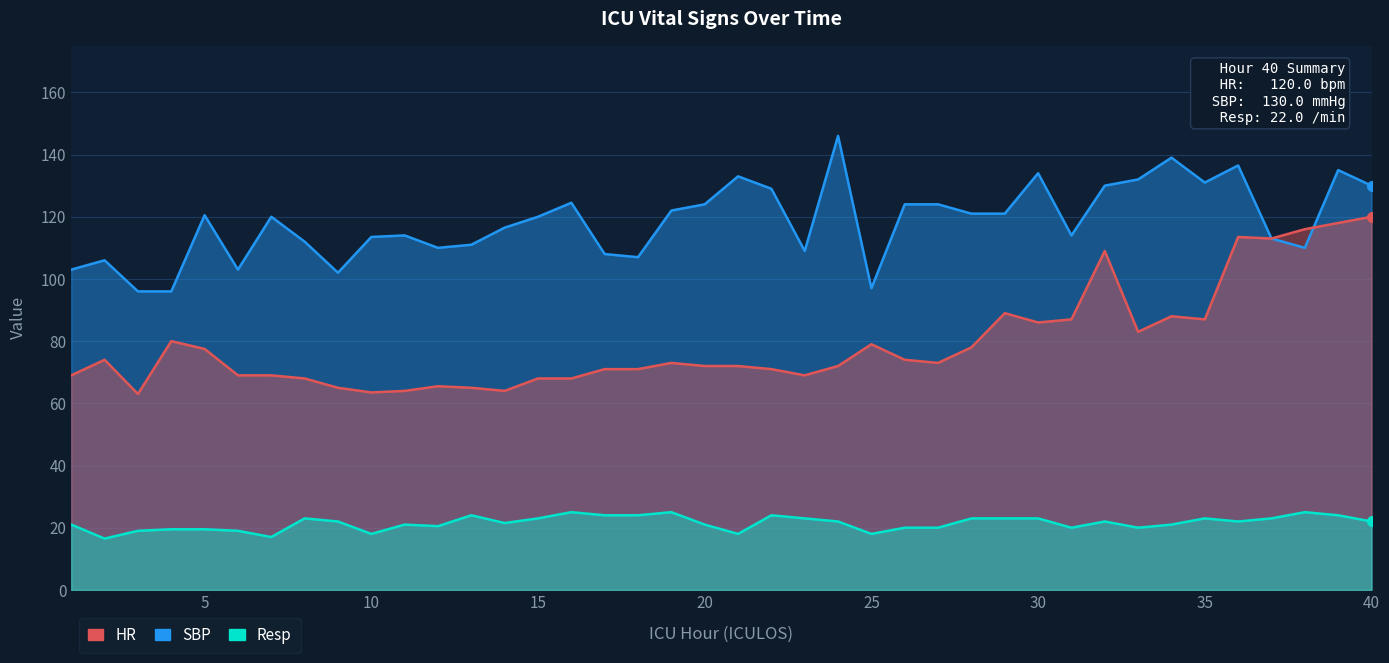

What is the lowest value of the HR series?

63.0